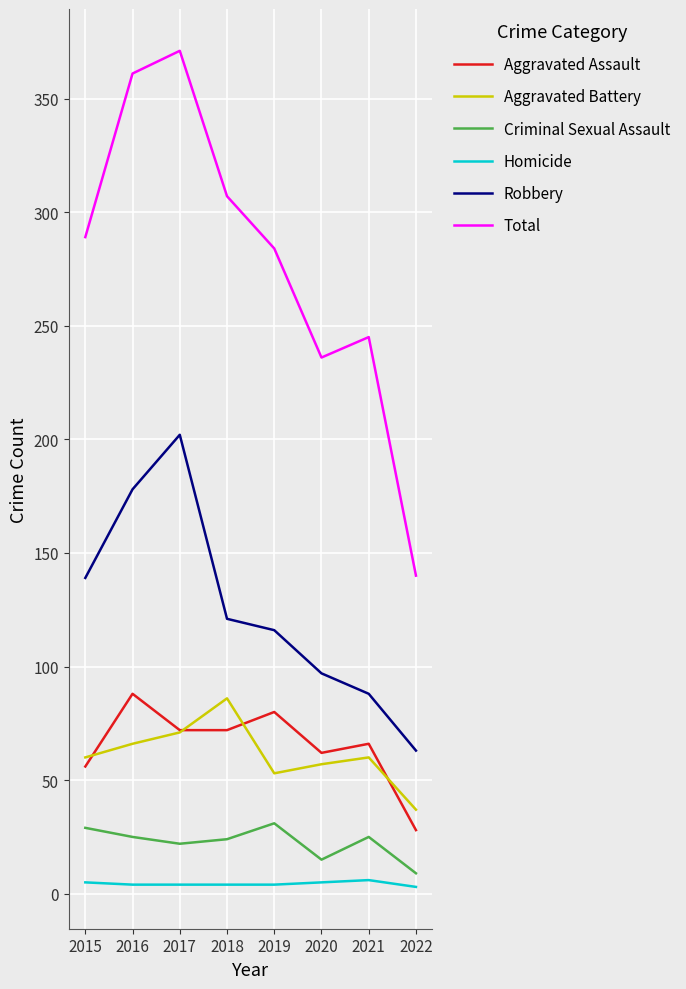

What are all the series names shown in the legend?

Aggravated Assault, Aggravated Battery, Criminal Sexual Assault, Homicide, Robbery, Total